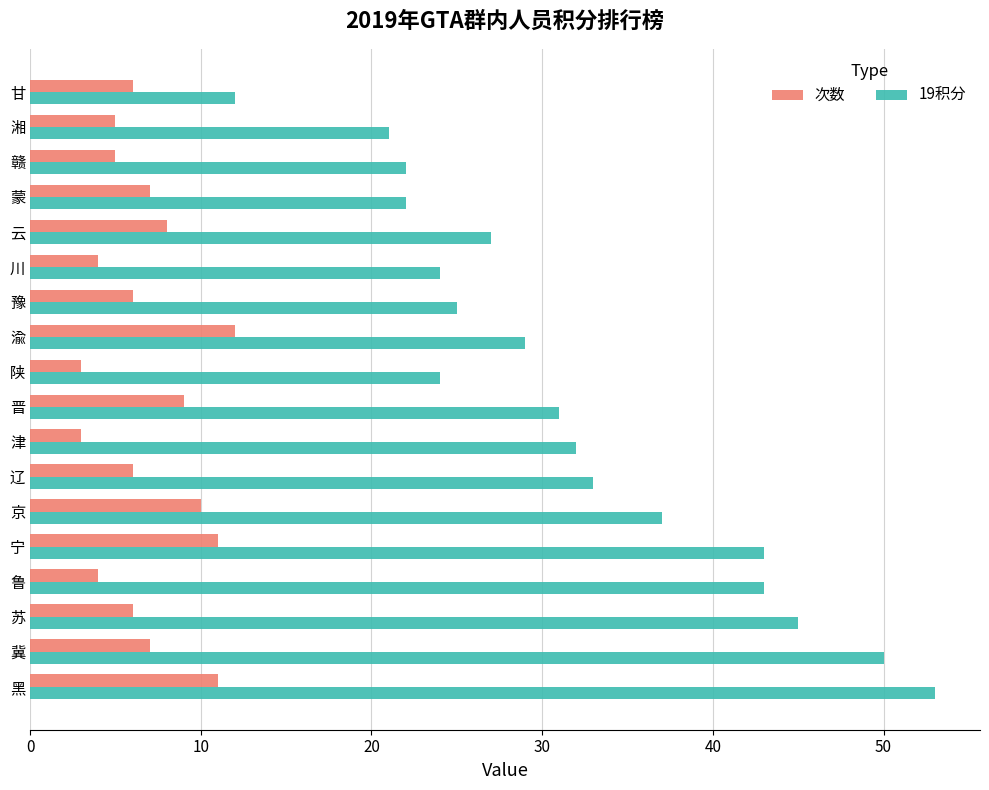

At how many categories does at least one series exceed 28?

10